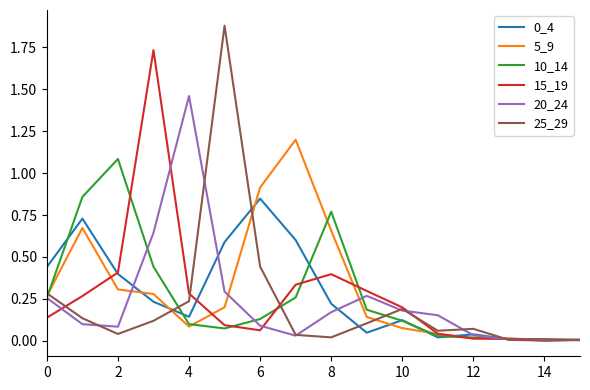

Is this an area chart (filled region under the line)?

No